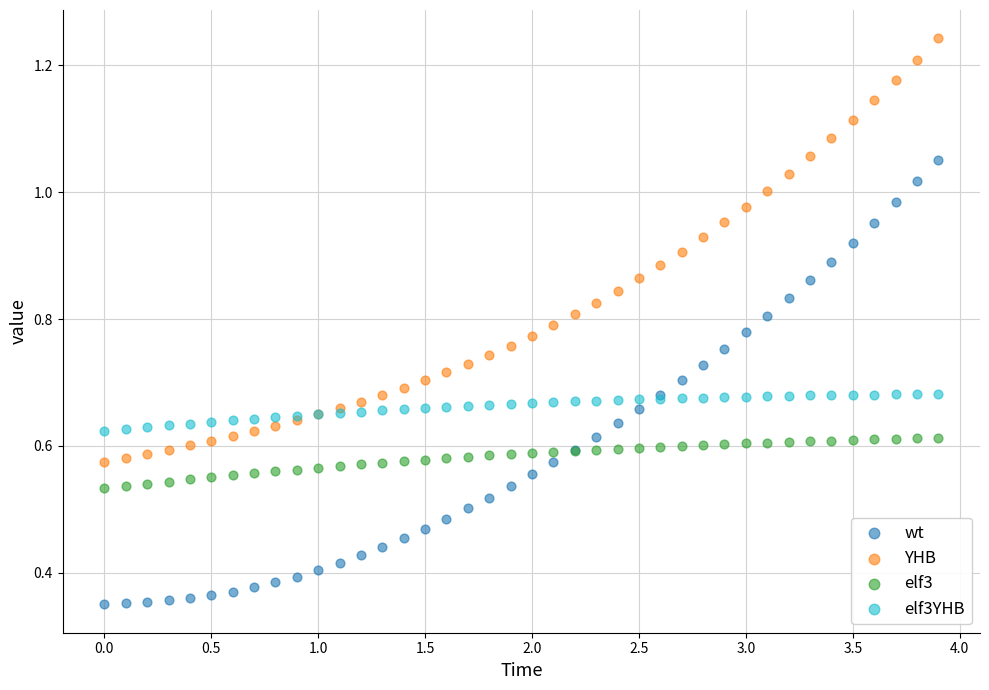

Which series has the widest spread of Y values?

wt